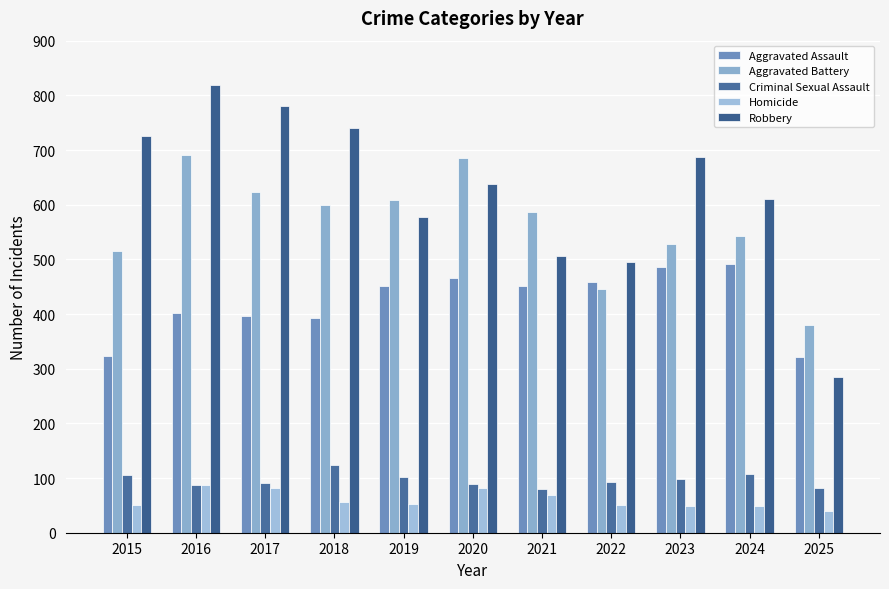

List the series in order of their peak value, highest first.

Robbery, Aggravated Battery, Aggravated Assault, Criminal Sexual Assault, Homicide